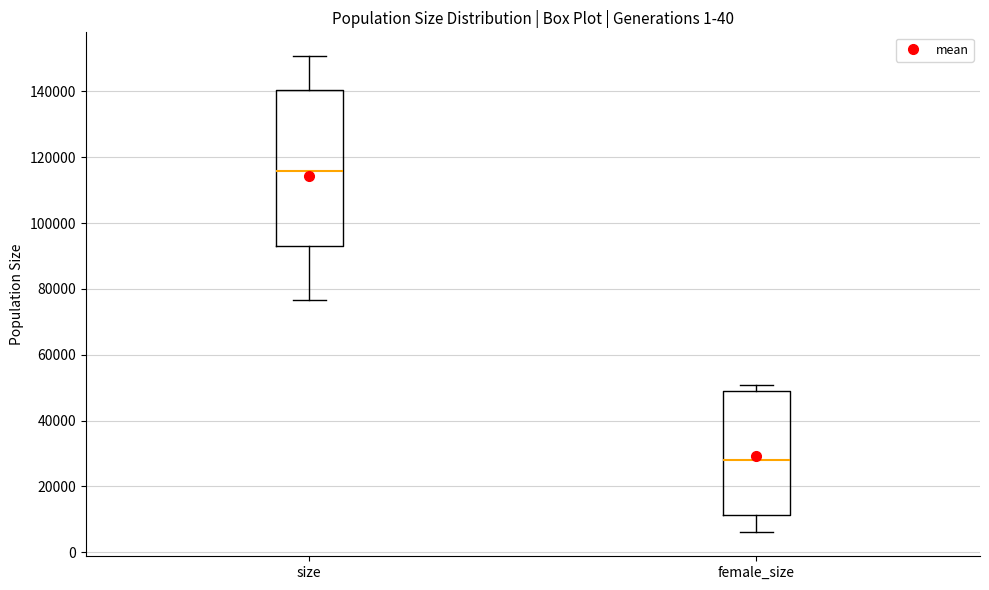

Reading left to right, read every box against the y-axis: the position of its median line, the range the box covers, and the ends of its whiskers. The values are not printed on the chart, so give them approximately, as read against the axis.

size: median 116000, box 94000 to 140000, whiskers 76000 to 150000
female_size: median 28000, box 12000 to 50000, whiskers 6000 to 50000 (just above the box's upper edge)